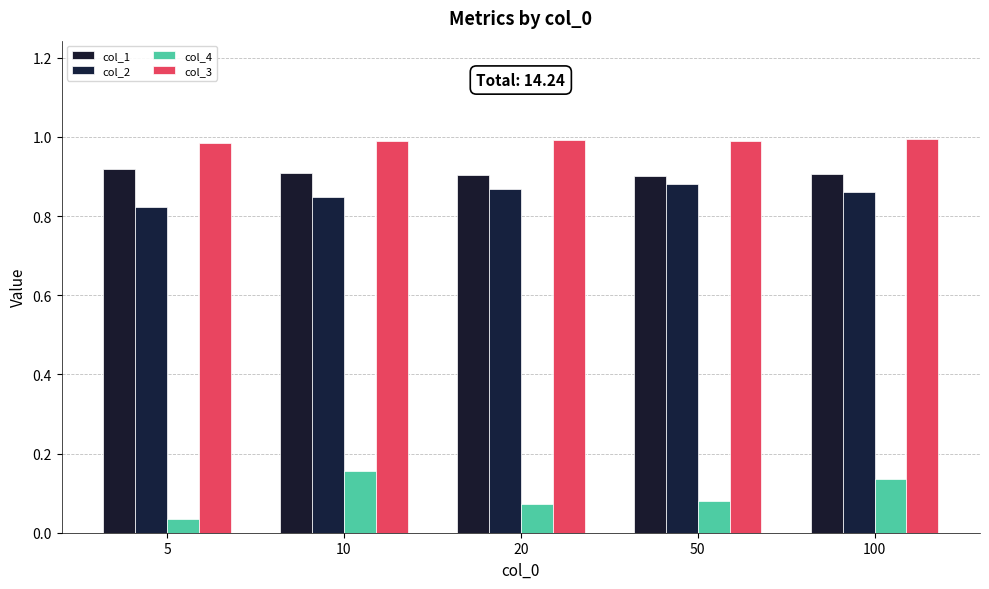

What is the lowest value of the col_1 series?

0.9